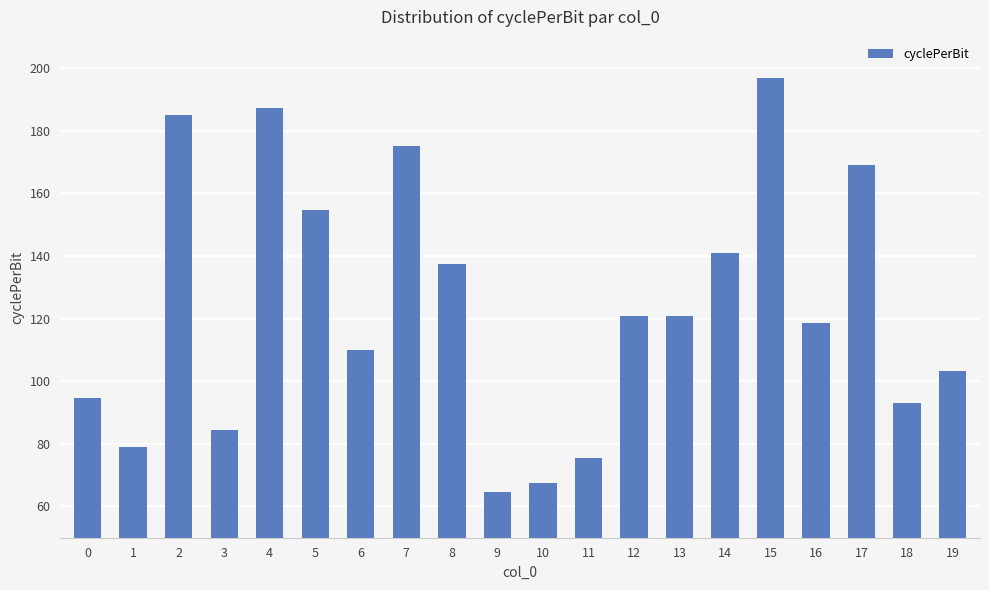

Between 15 and 5, which is larger?

15